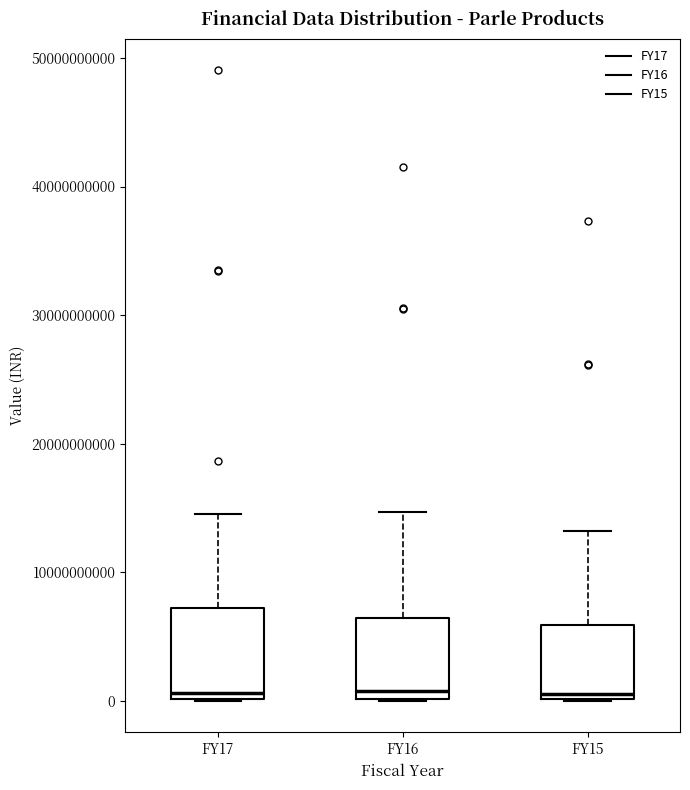

Where does the median line of the box for FY16 sit on the y-axis? The values are not printed on the chart, so give them approximately, as read against the axis.

1000000000